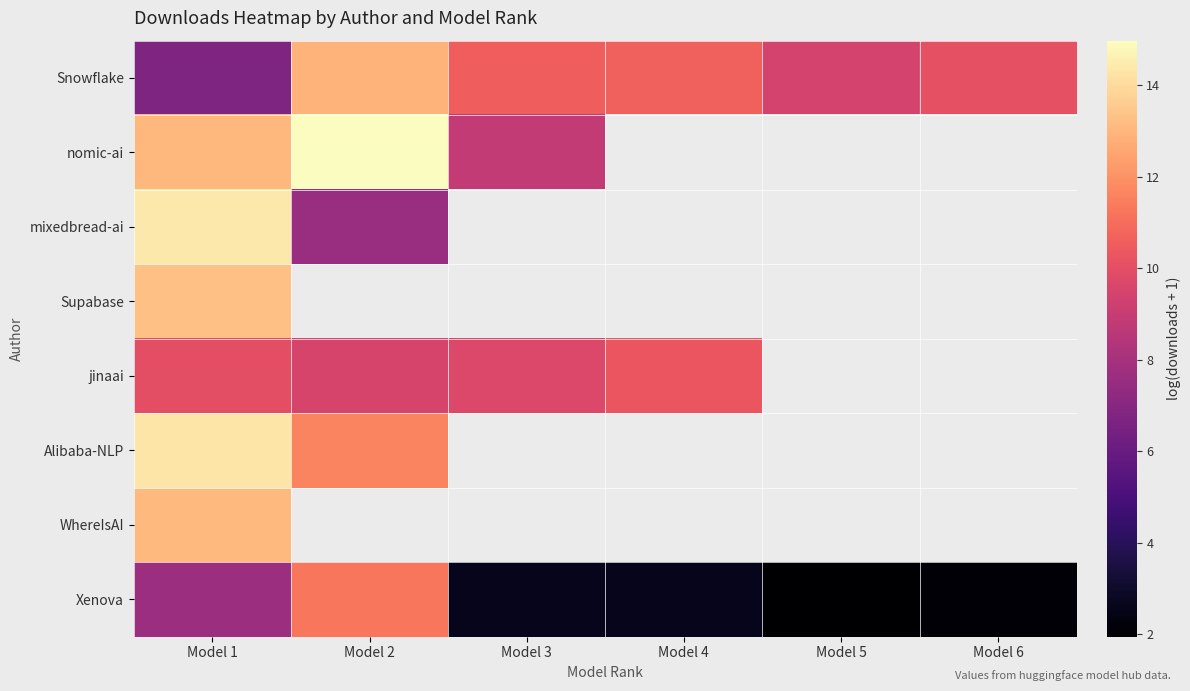

At which category is the sum across all series the highest?

Model 1